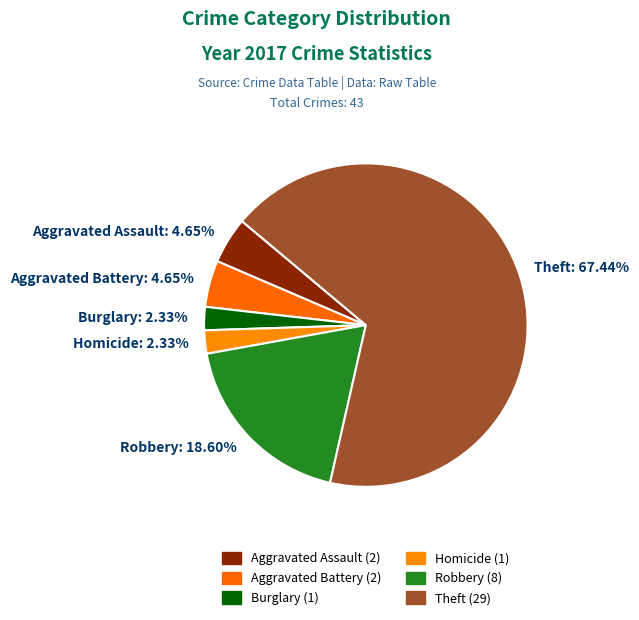

How many segments does this pie chart have?

6